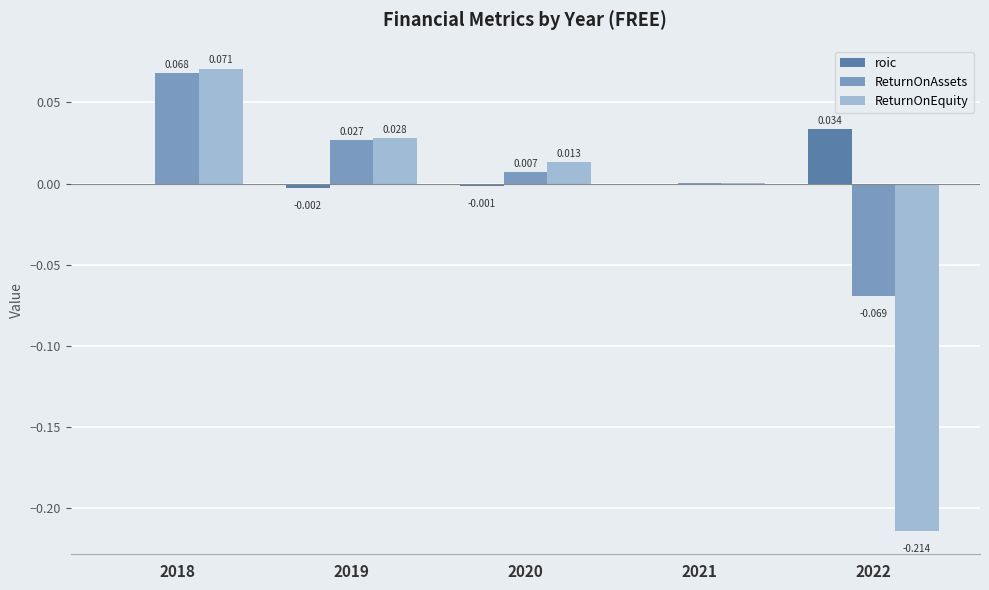

Is it true that roic equals -0.0 at 2019?

True